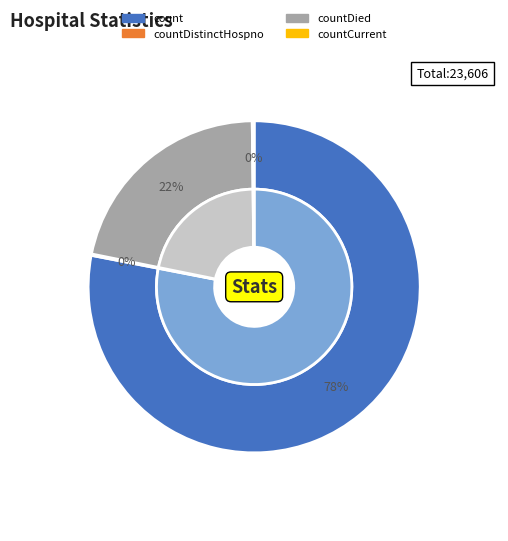

What percentage is the count slice, to the nearest percent?

78%